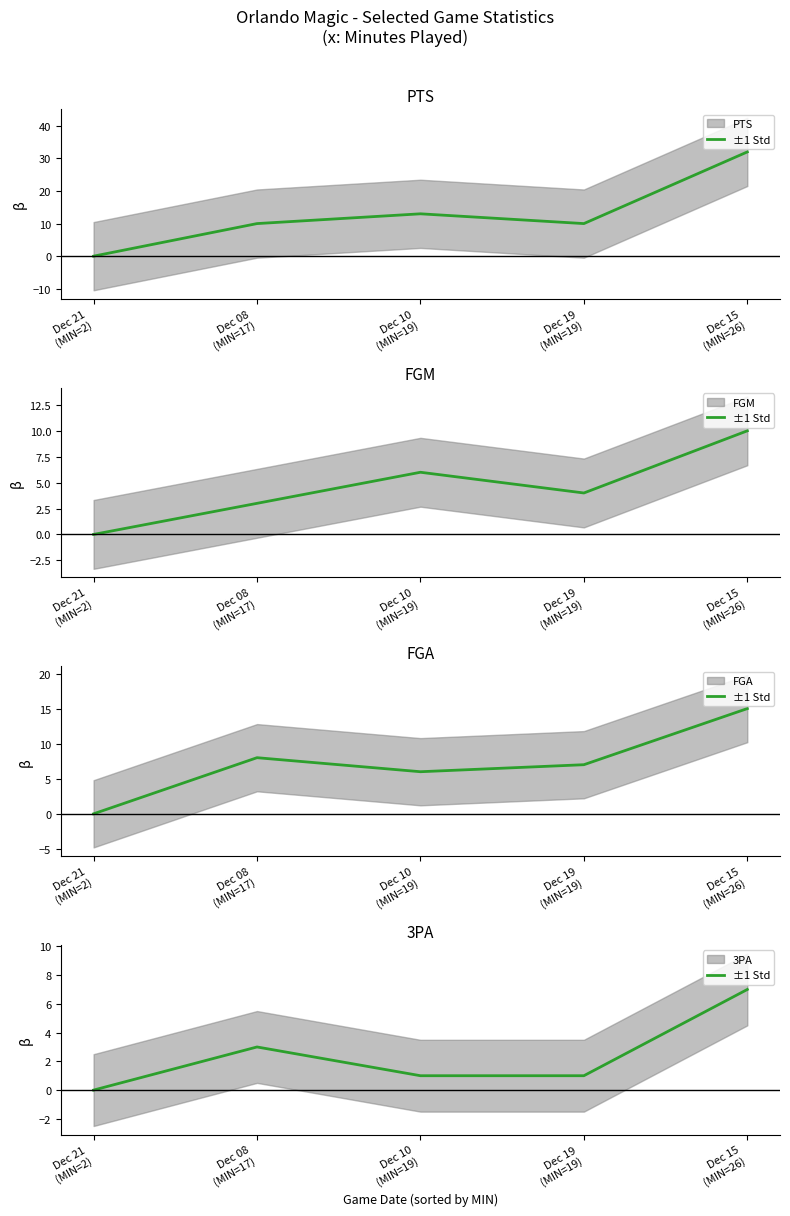

Reading left to right, list all the values displayed in this chart.

PTS: Dec 21
(MIN=2)=0	Dec 08
(MIN=17)=10	Dec 10
(MIN=19)=13	Dec 19
(MIN=19)=10	Dec 15
(MIN=26)=32
FGM: Dec 21
(MIN=2)=0	Dec 08
(MIN=17)=3	Dec 10
(MIN=19)=6	Dec 19
(MIN=19)=4	Dec 15
(MIN=26)=10
FGA: Dec 21
(MIN=2)=0	Dec 08
(MIN=17)=8	Dec 10
(MIN=19)=6	Dec 19
(MIN=19)=7	Dec 15
(MIN=26)=15
3PA: Dec 21
(MIN=2)=0	Dec 08
(MIN=17)=3	Dec 10
(MIN=19)=1	Dec 19
(MIN=19)=1	Dec 15
(MIN=26)=7